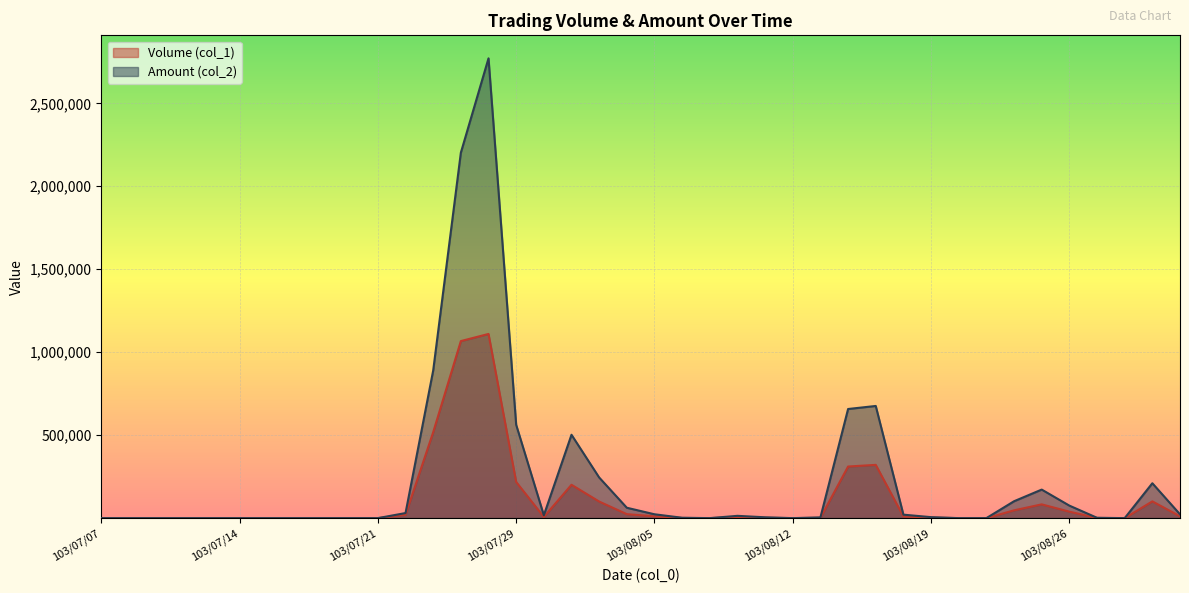

The value of Amount (col_2) at 103/08/04 is 62600. True or false?

True